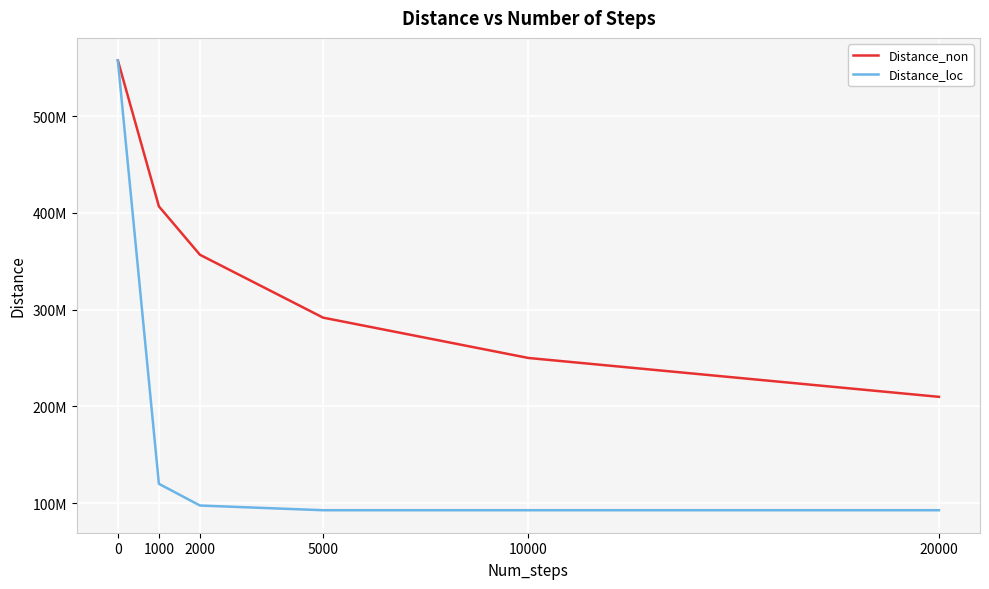

Does the chart have visible grid lines?

Yes